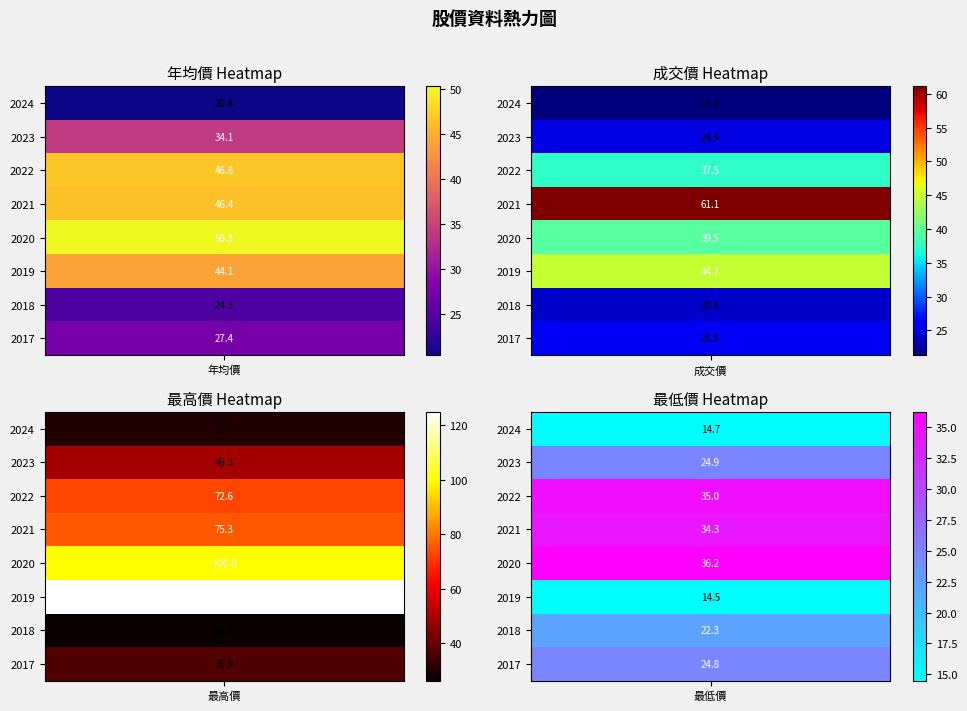

Rank the series by their maximum value, from highest to lowest.

最高價, 成交價, 年均價, 最低價